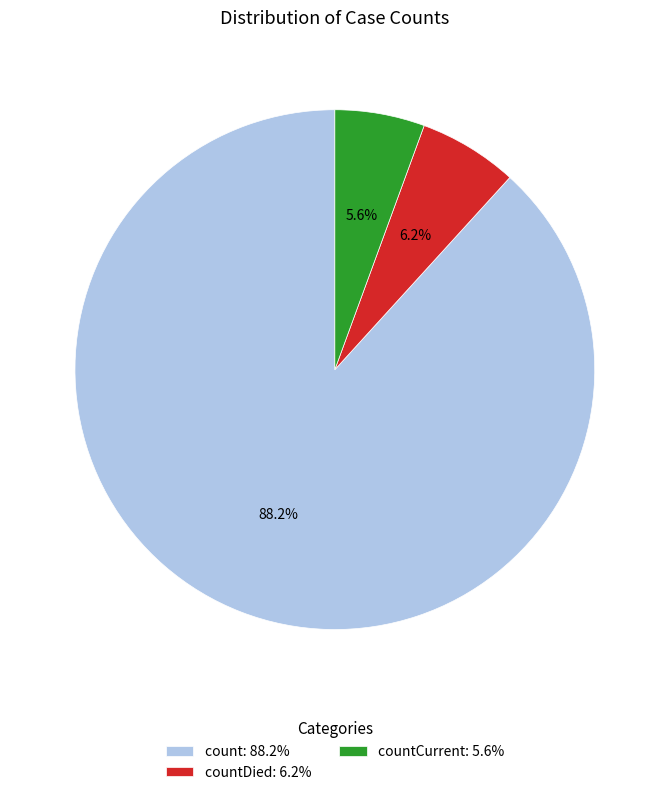

What is the ratio of the value at countCurrent: 5.6% to the value at countDied: 6.2%?

0.9